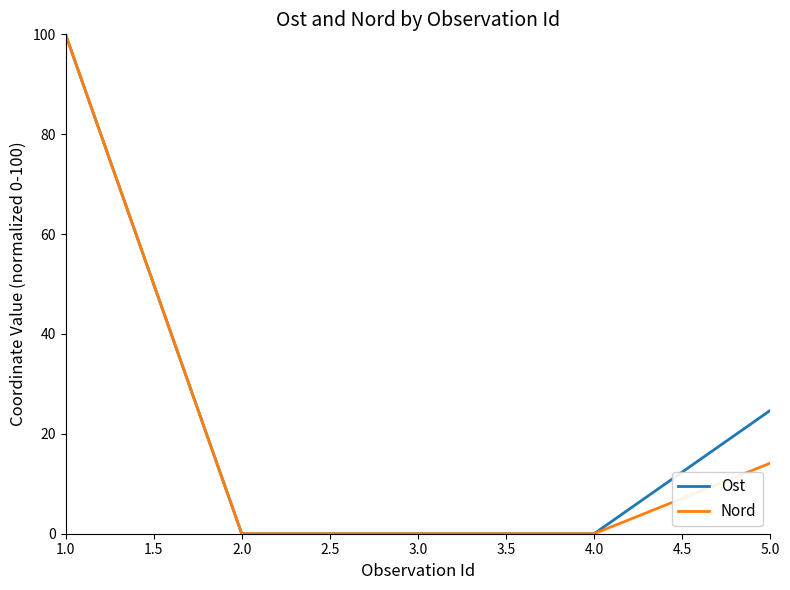

Count the number of data series in this chart.

2